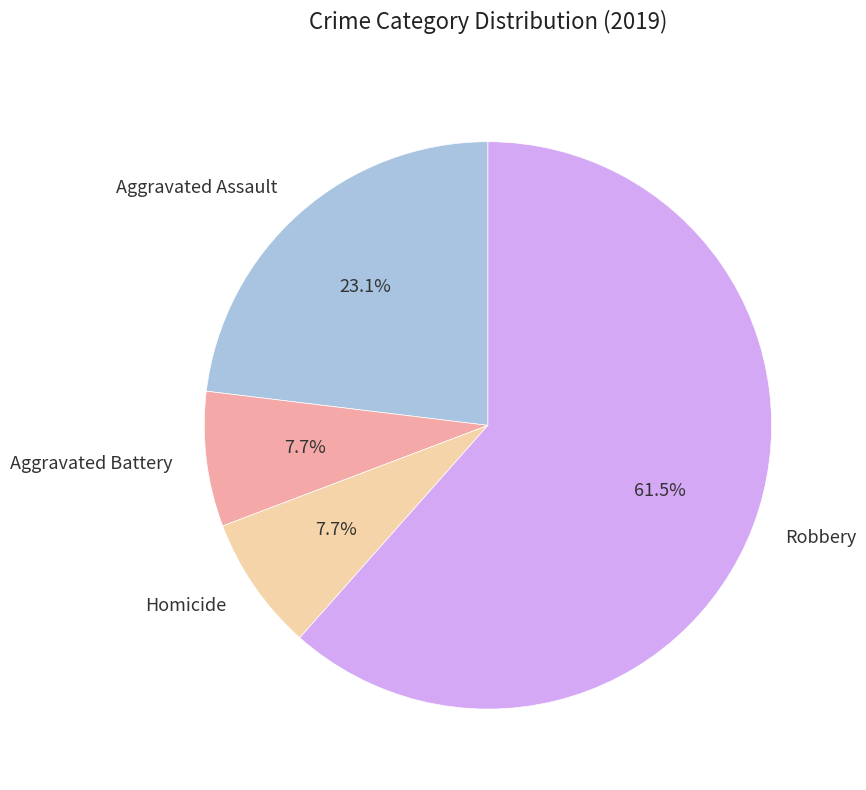

The Homicide slice represents 19% of the pie. True or false?

False